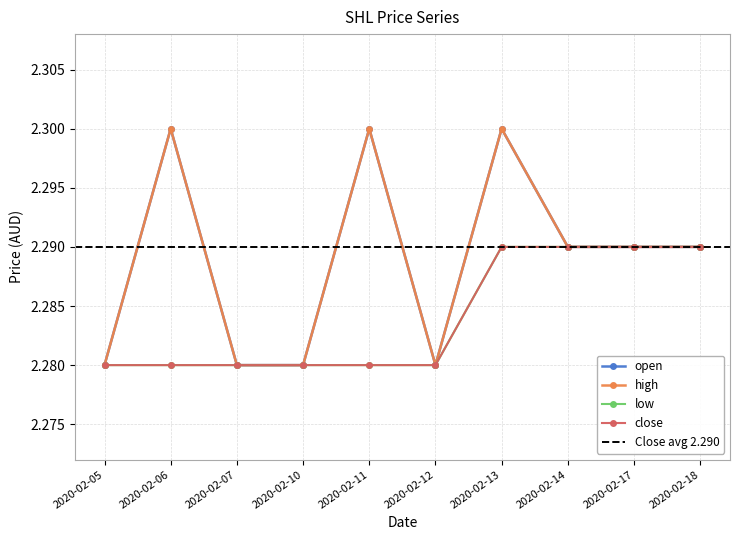

How many high values are between 2 and 3?

10